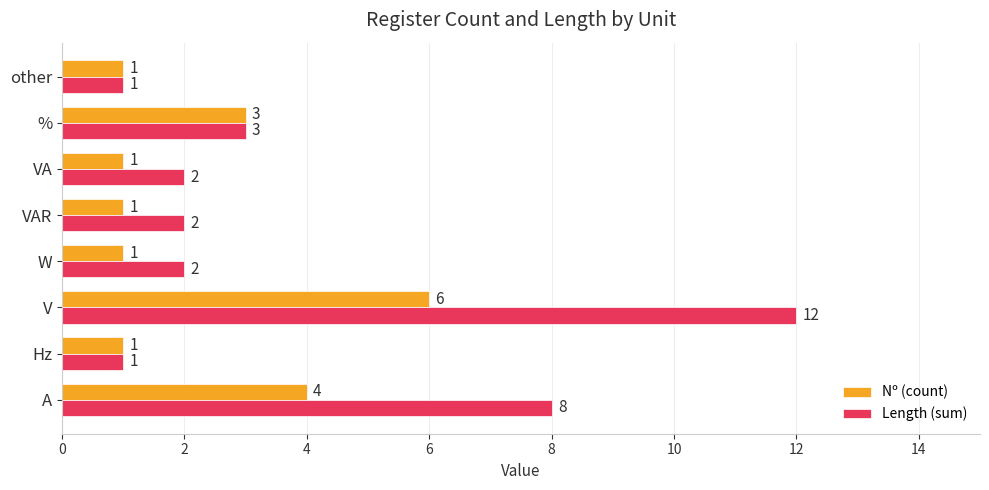

What is the average value of the Length (sum) series?

4